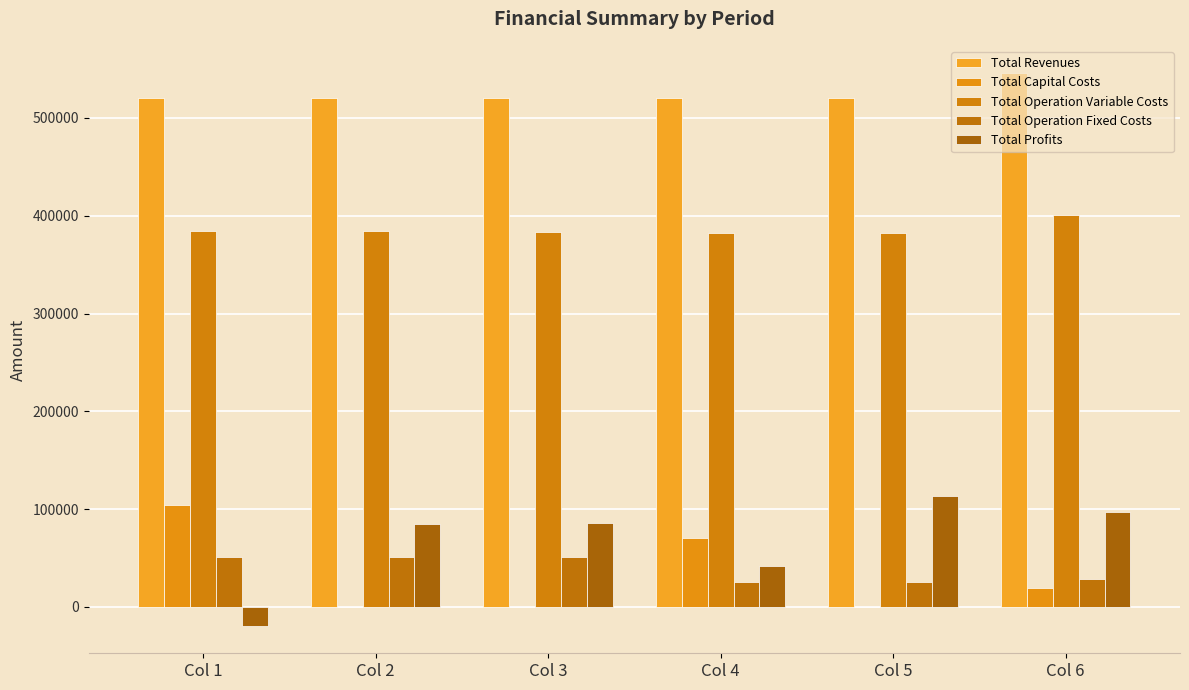

What is the spread (max minus min) of values at Col 4?

495313.0